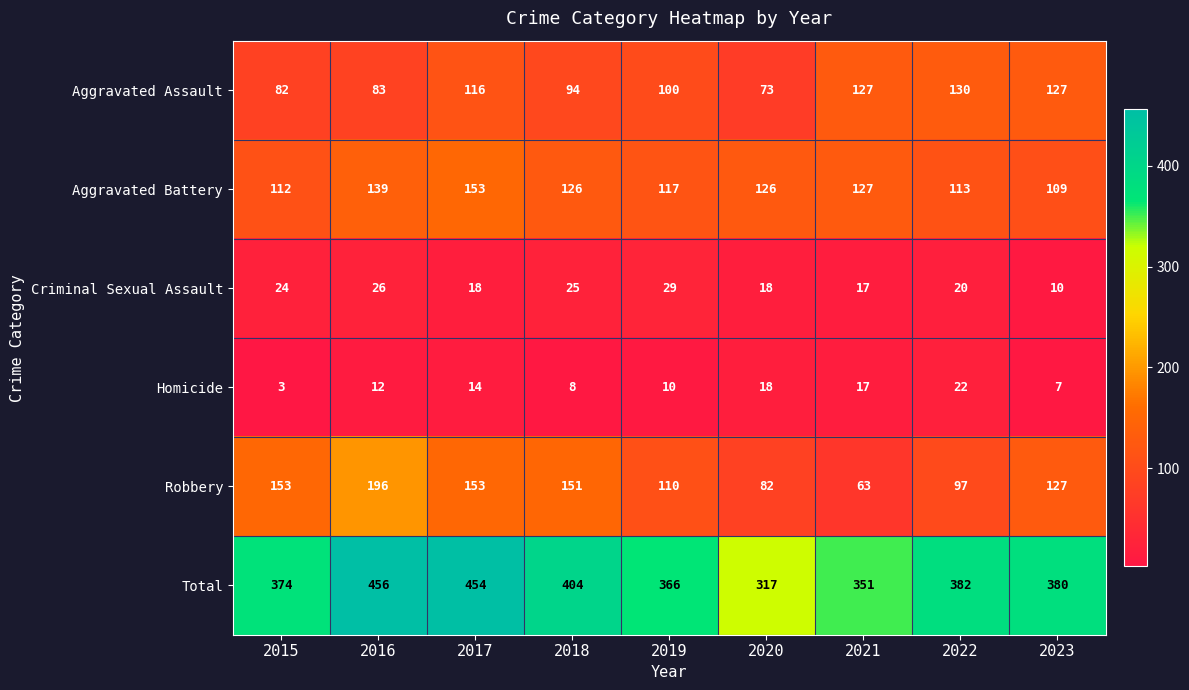

Between 2015 and 2020, which series saw the biggest shift?

Robbery